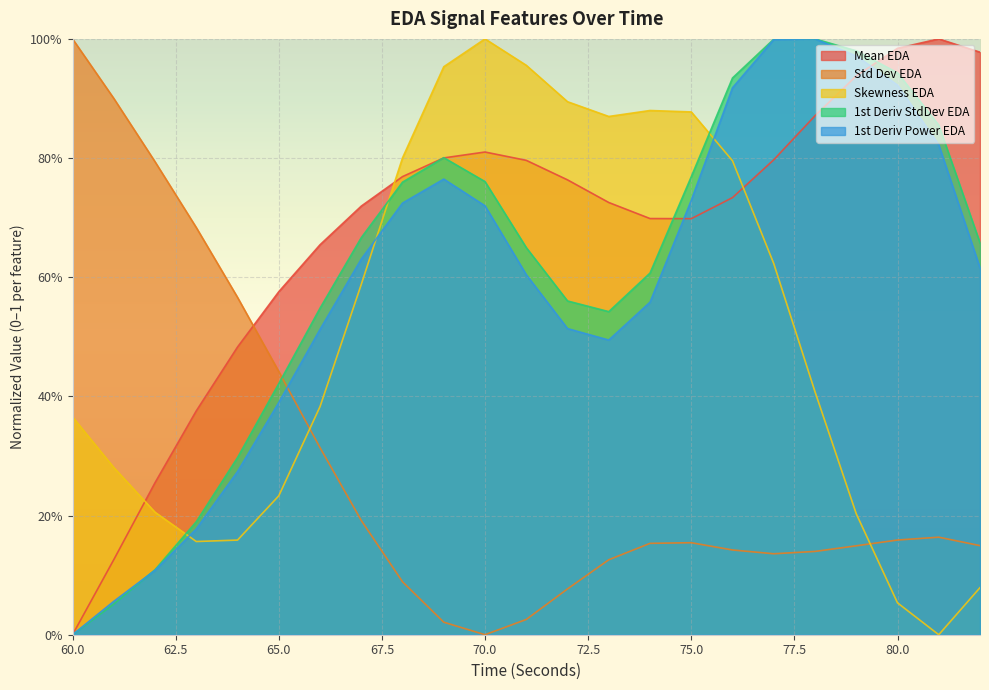

Between 64 and 77, which series saw the biggest shift?

firstDerivativePower_EDA